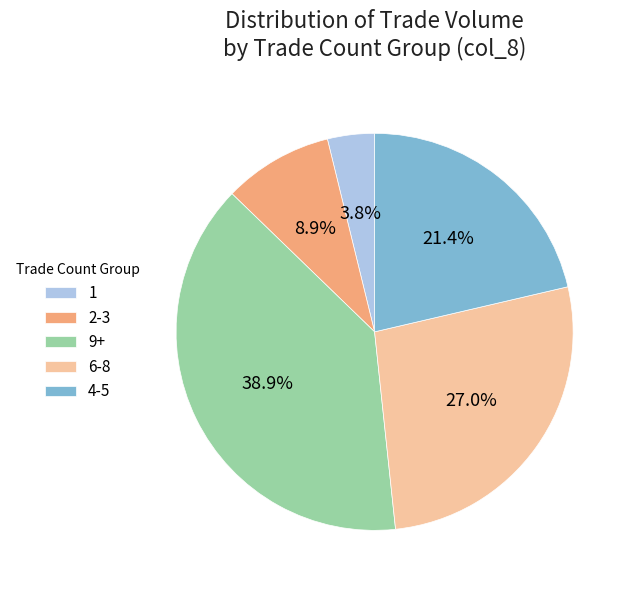

Which slice is the largest?

9+